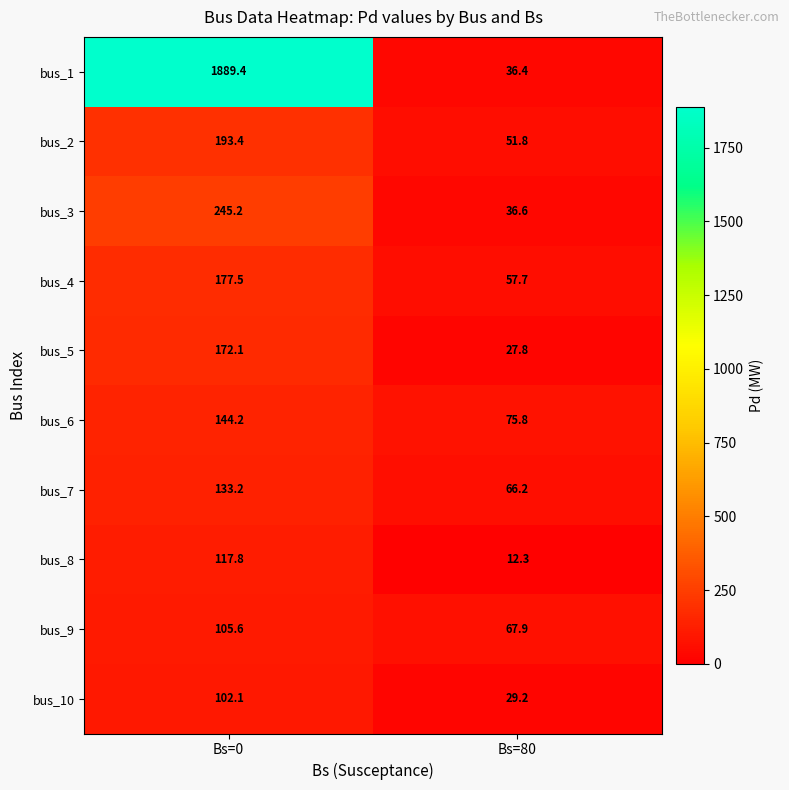

List the series in order of their peak value, highest first.

bus_1, bus_3, bus_2, bus_4, bus_5, bus_6, bus_7, bus_8, bus_9, bus_10